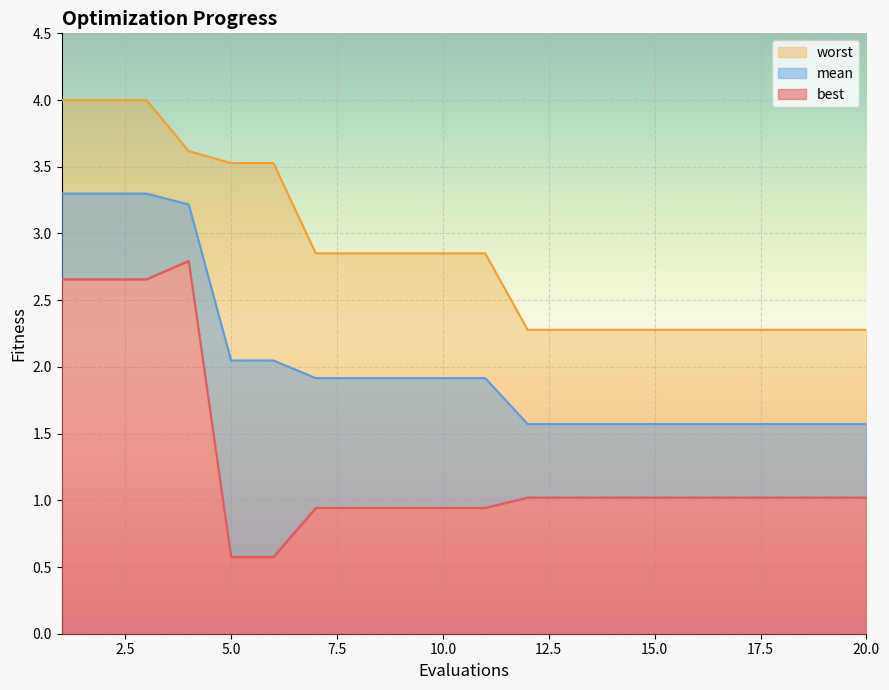

Reading left to right, extract all data points from this chart.

mean: 1=3.3	2=3.3	3=3.3	4=3.2	5=2.0	6=2.0	7=1.9	8=1.9	9=1.9	10=1.9	11=1.9	12=1.6	13=1.6	14=1.6	15=1.6	16=1.6	17=1.6	18=1.6	19=1.6	20=1.6
best: 1=2.7	2=2.7	3=2.7	4=2.8	5=0.6	6=0.6	7=0.9	8=0.9	9=0.9	10=0.9	11=0.9	12=1.0	13=1.0	14=1.0	15=1.0	16=1.0	17=1.0	18=1.0	19=1.0	20=1.0
worst: 1=4.0	2=4.0	3=4.0	4=3.6	5=3.5	6=3.5	7=2.9	8=2.9	9=2.9	10=2.9	11=2.9	12=2.3	13=2.3	14=2.3	15=2.3	16=2.3	17=2.3	18=2.3	19=2.3	20=2.3